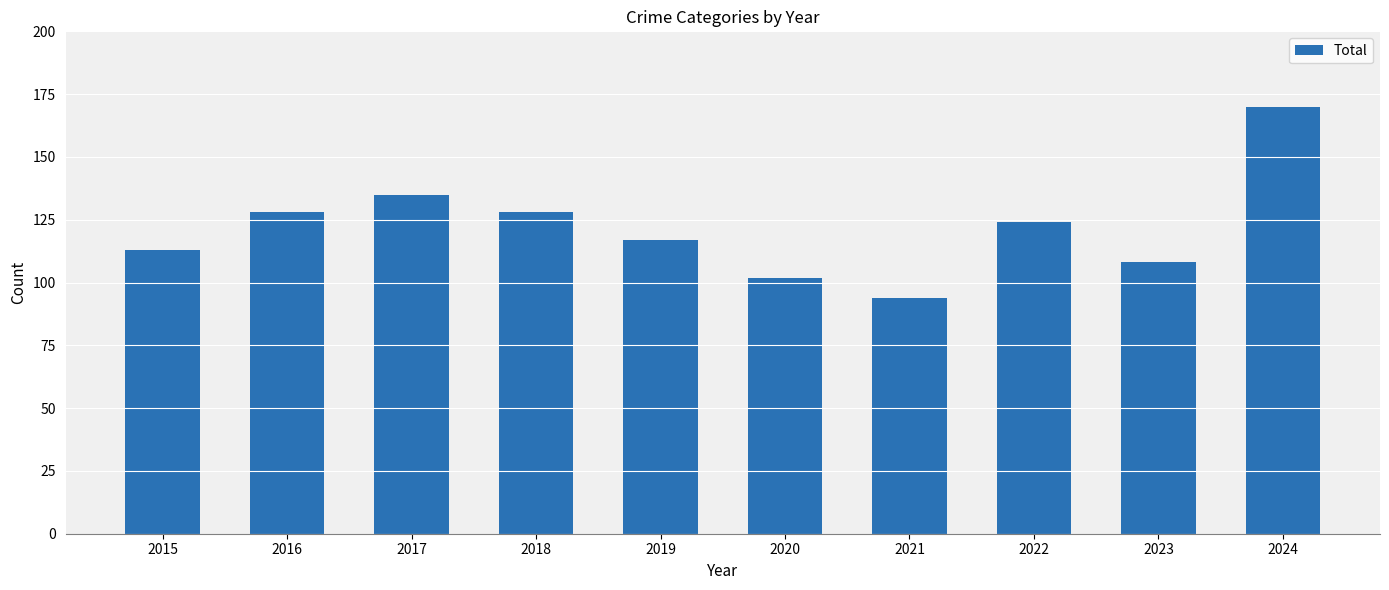

How many categories are shown in the chart?

10